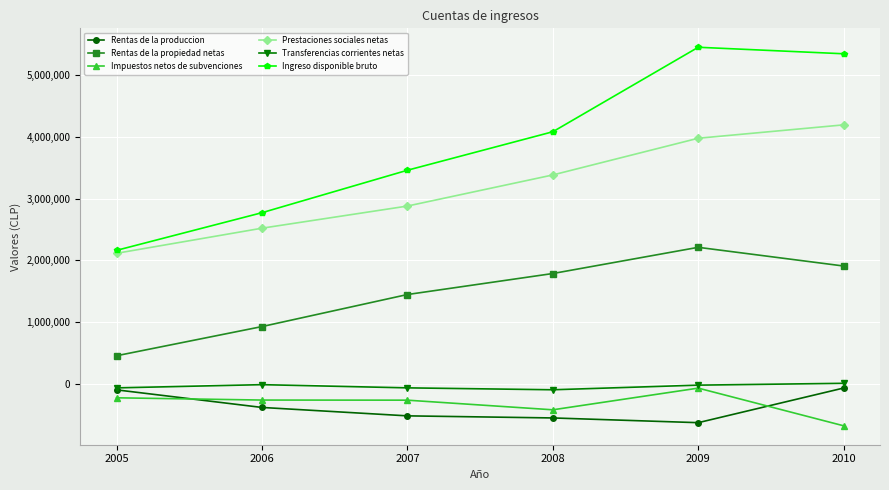

Rank the categories by Prestaciones sociales netas value from lowest to highest.

2005, 2006, 2007, 2008, 2009, 2010